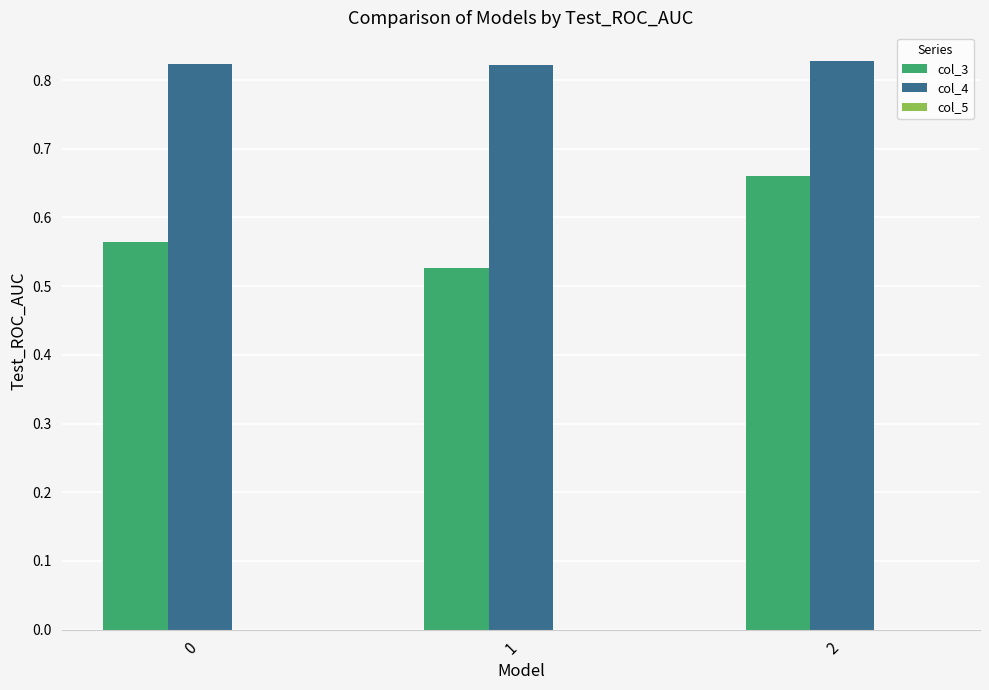

List the series in order of their peak value, lowest first.

col_3, col_4